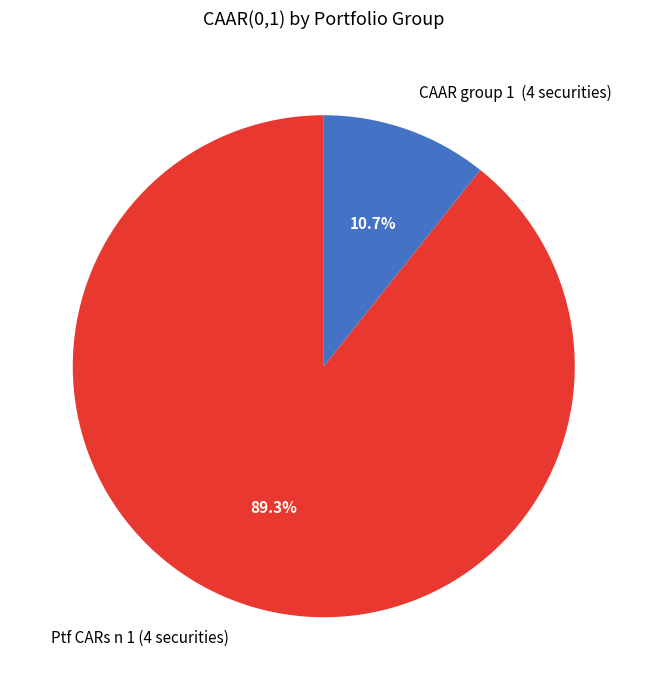

Which slice is the smallest?

CAAR group 1 (4 securities)